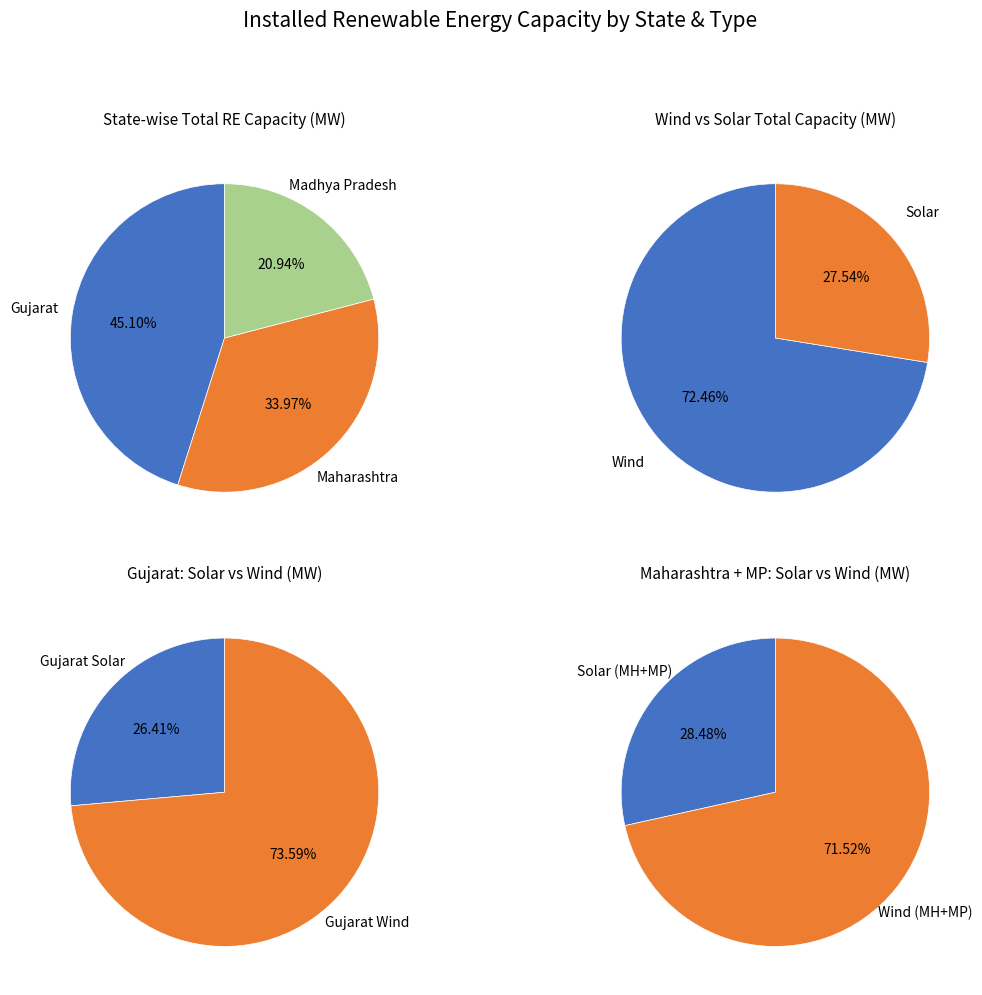

Does Maharashtra Solar represent more than half of the total?

No